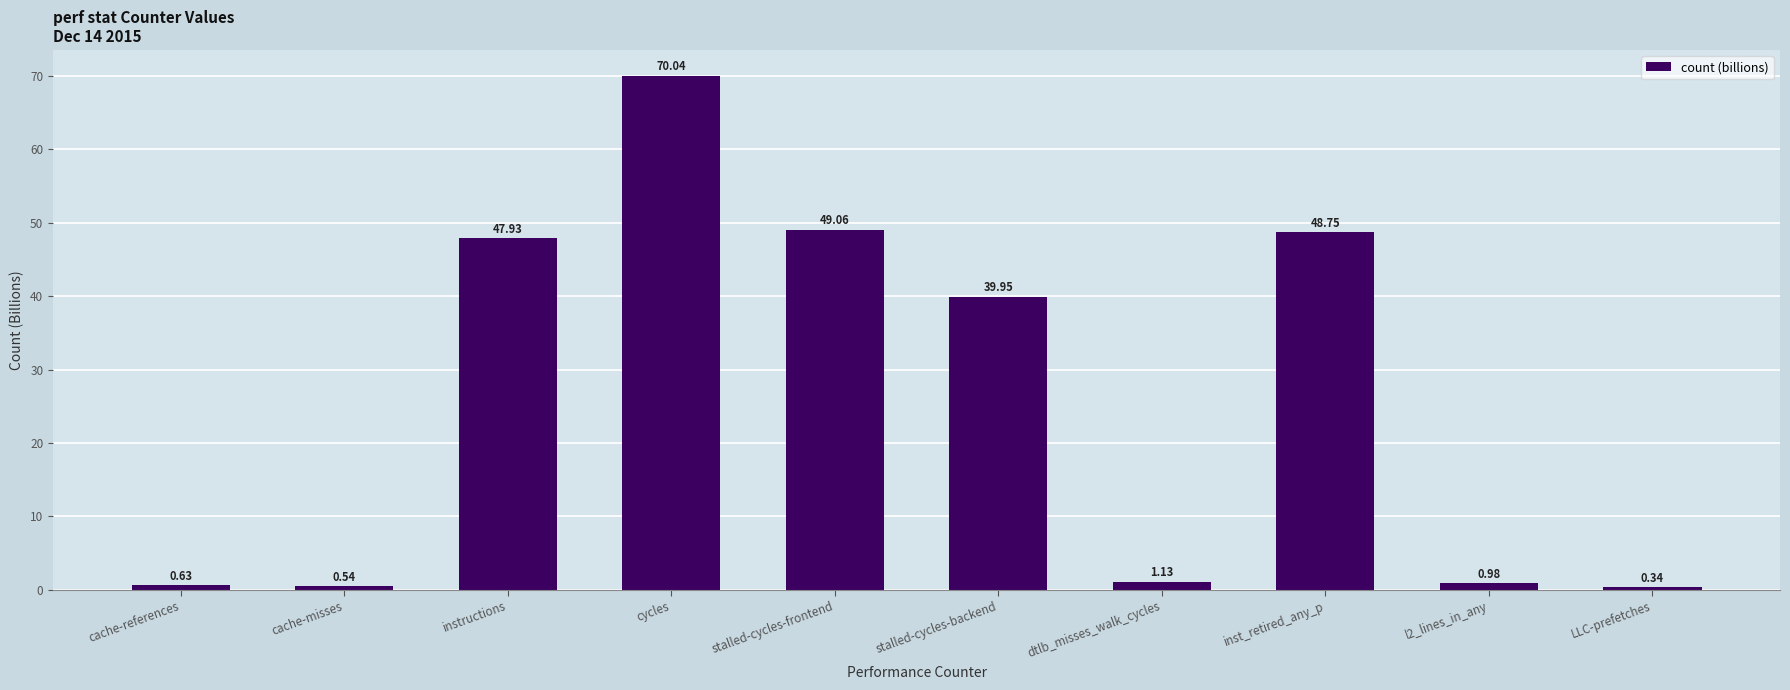

What is the sum of the values at l2_lines_in_any and LLC-prefetches?

1.3